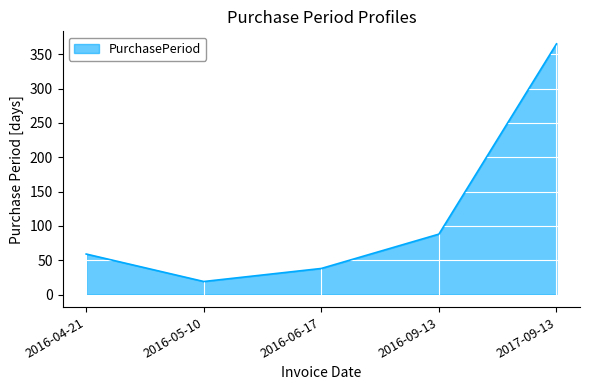

List the labels in order of value, largest first.

2017-09-13, 2016-09-13, 2016-04-21, 2016-06-17, 2016-05-10